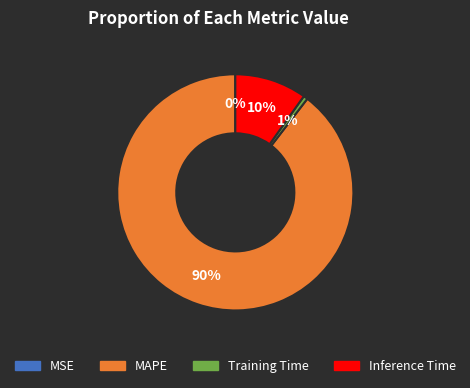

Combined, do MAPE and Inference Time account for over 50%?

Yes